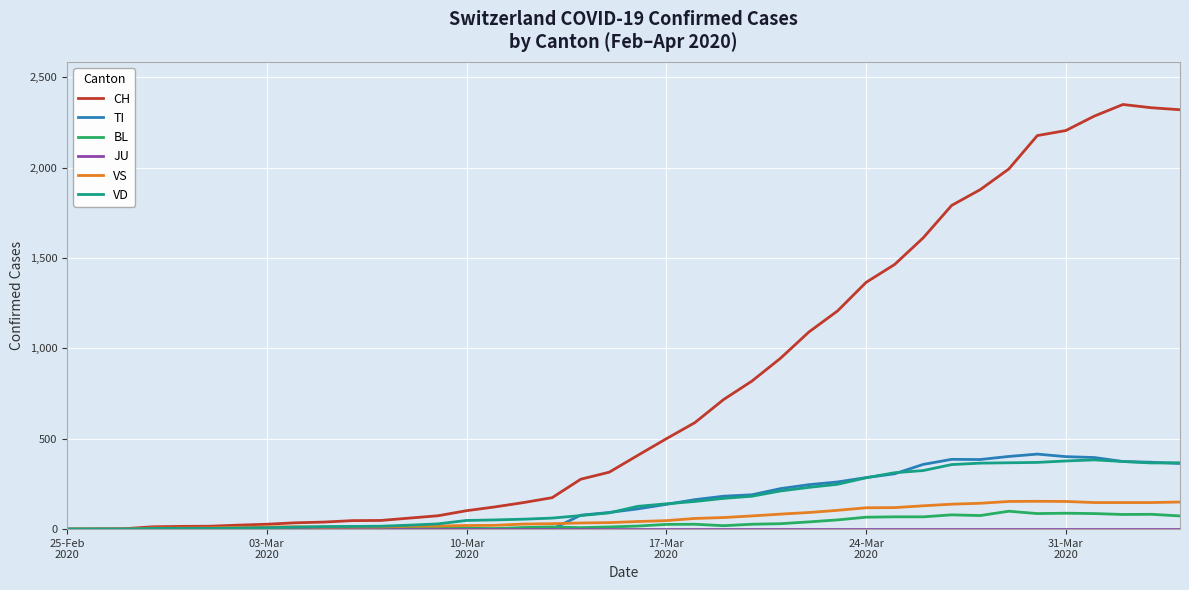

What is the greatest value displayed?

2349